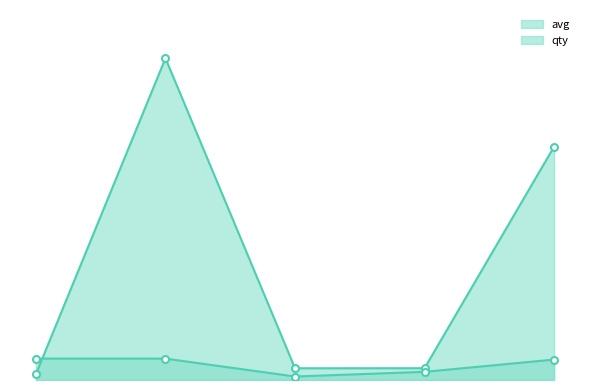

What is the maximum value shown in the chart?

55167